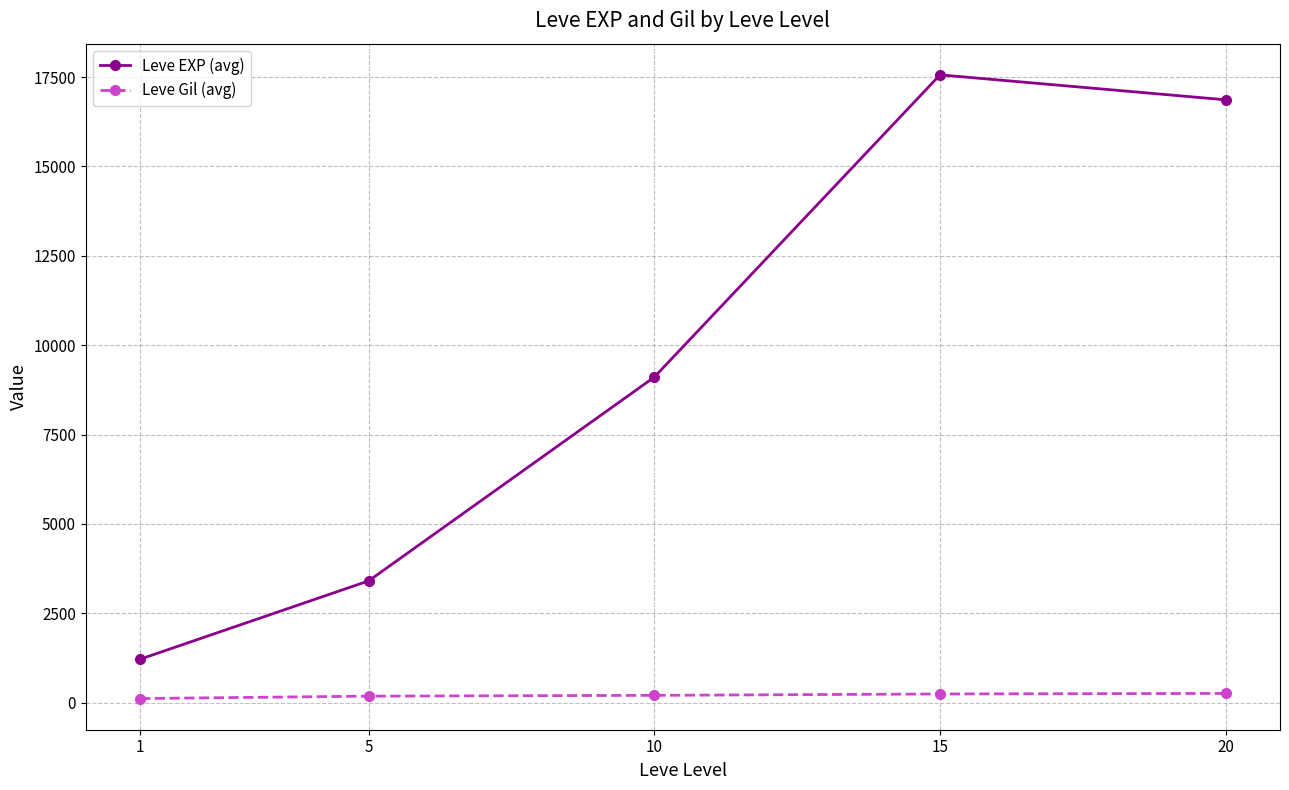

At how many categories does at least one series exceed 17555?

1